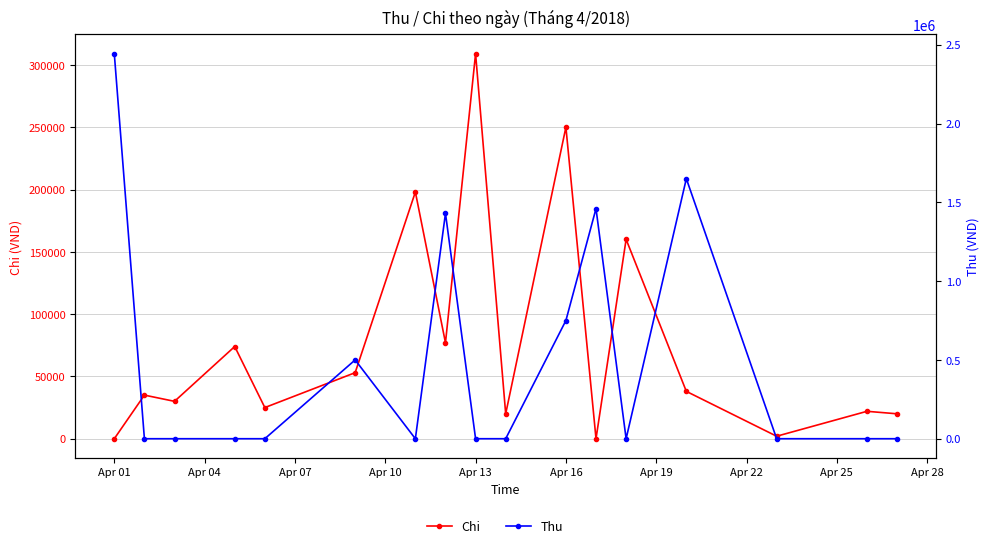

Which label corresponds to the largest value in the chart?

Apr 01